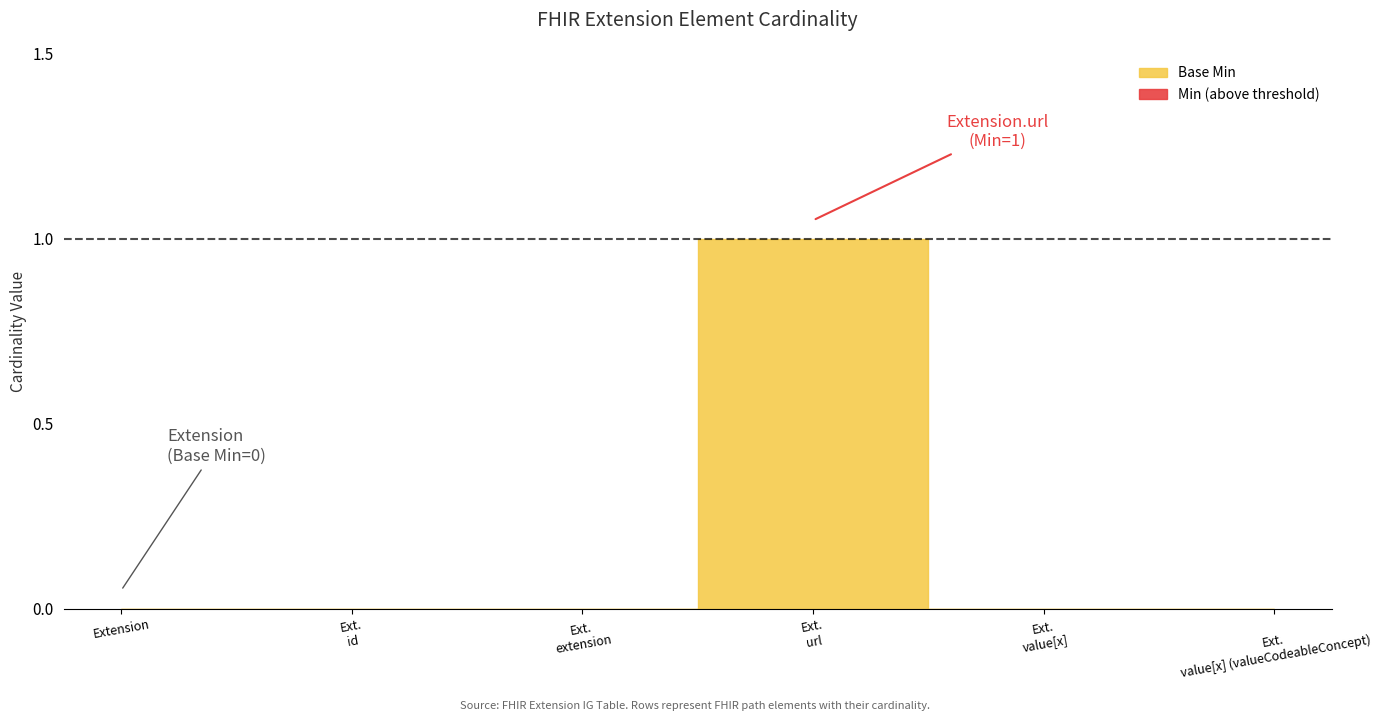

How many positive values does the Min series have?

1